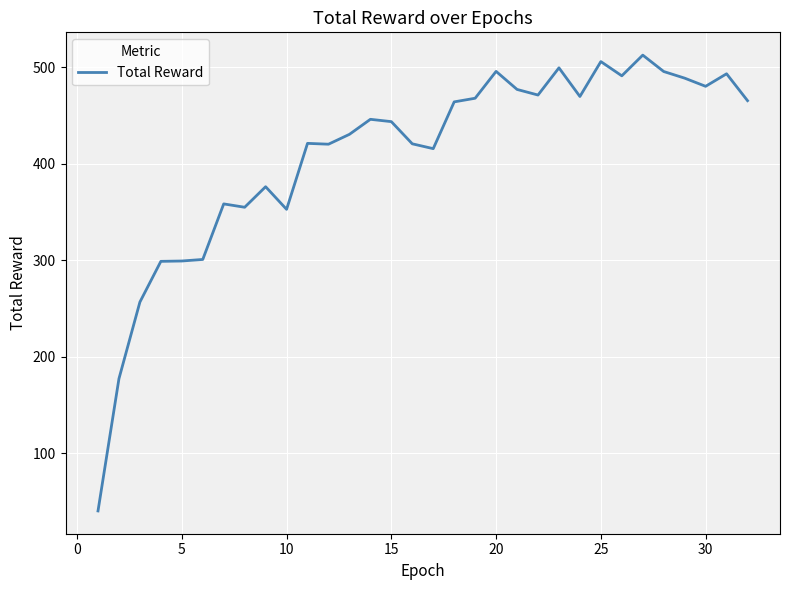

What is the difference between the maximum and minimum values?

472.1